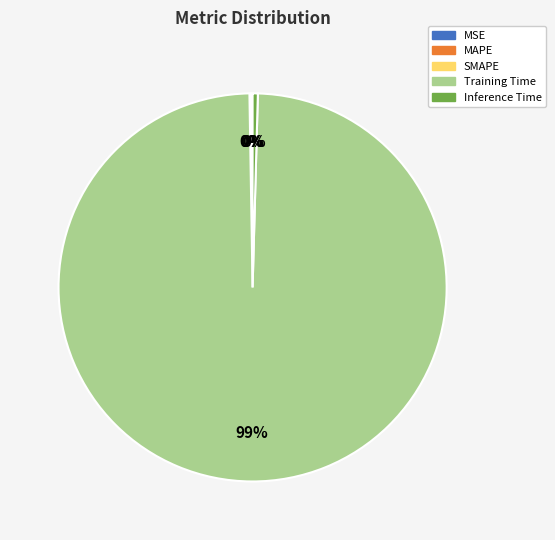

The Training Time slice represents 89% of the pie. True or false?

False